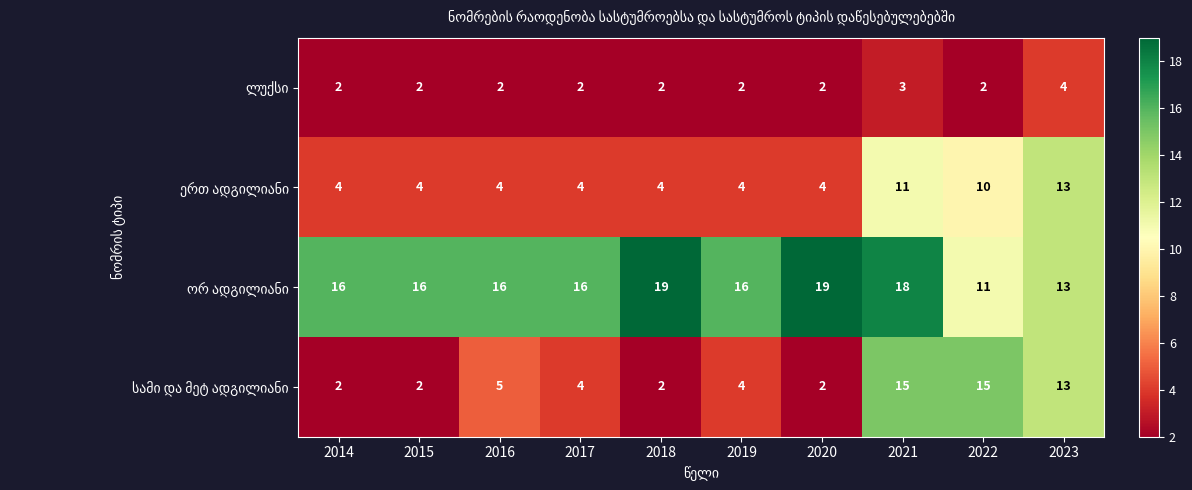

What is the greatest value displayed?

19